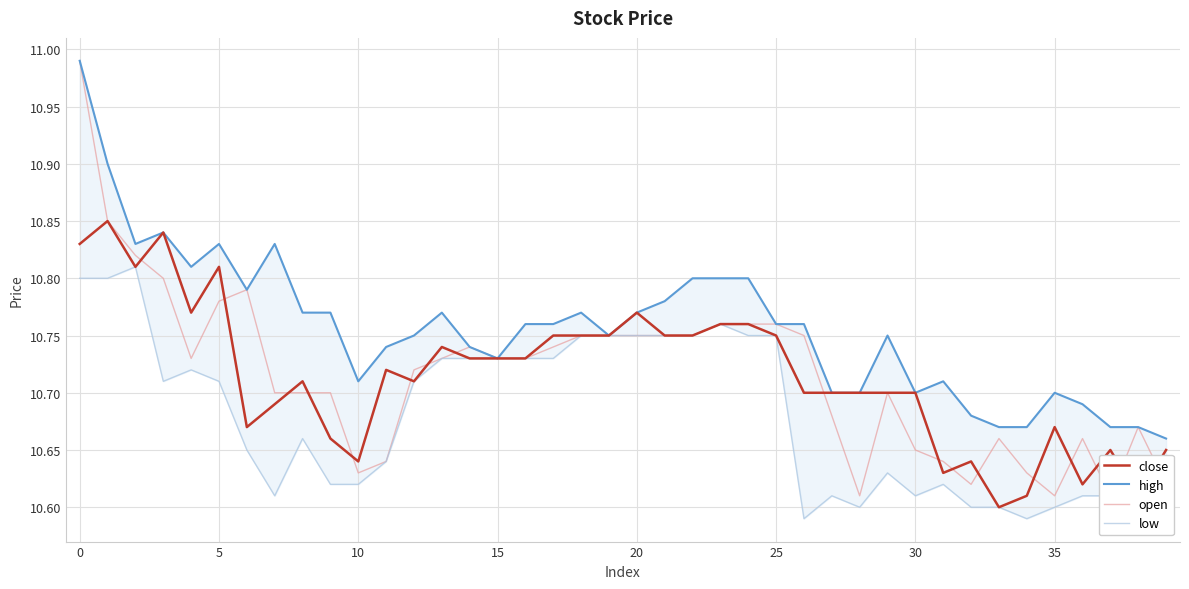

How many lines are shown in the chart?

4